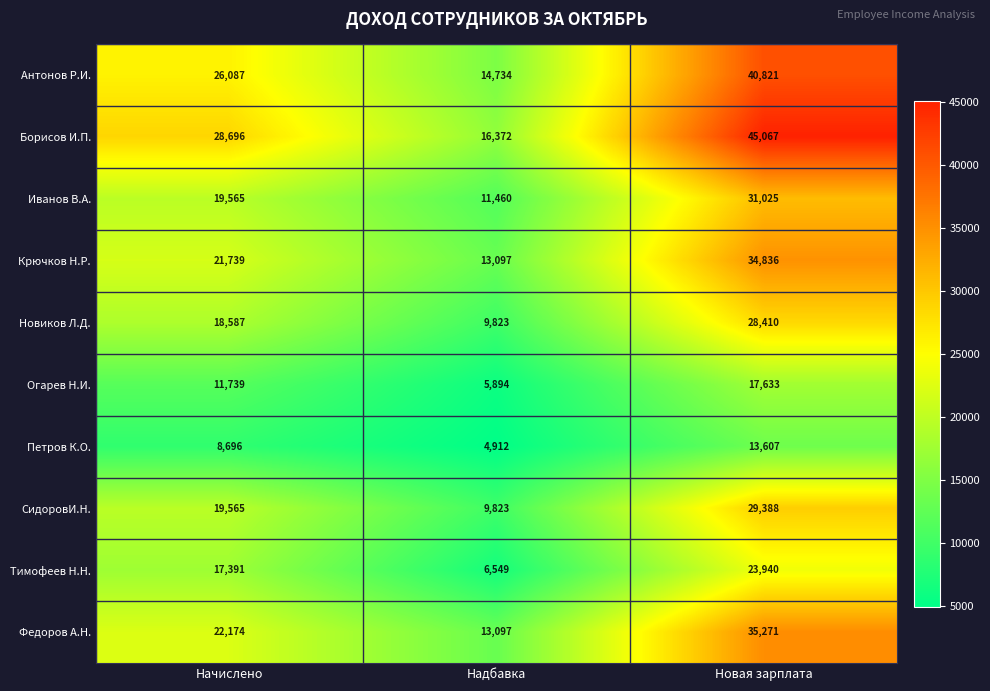

What is the average value of the СидоровИ.Н. series?

19592